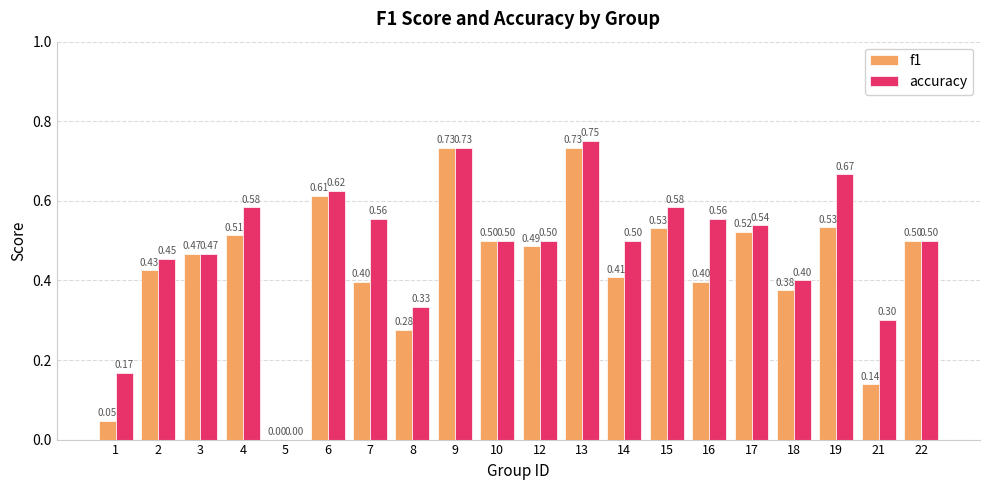

Read the accuracy value at 8.

0.3